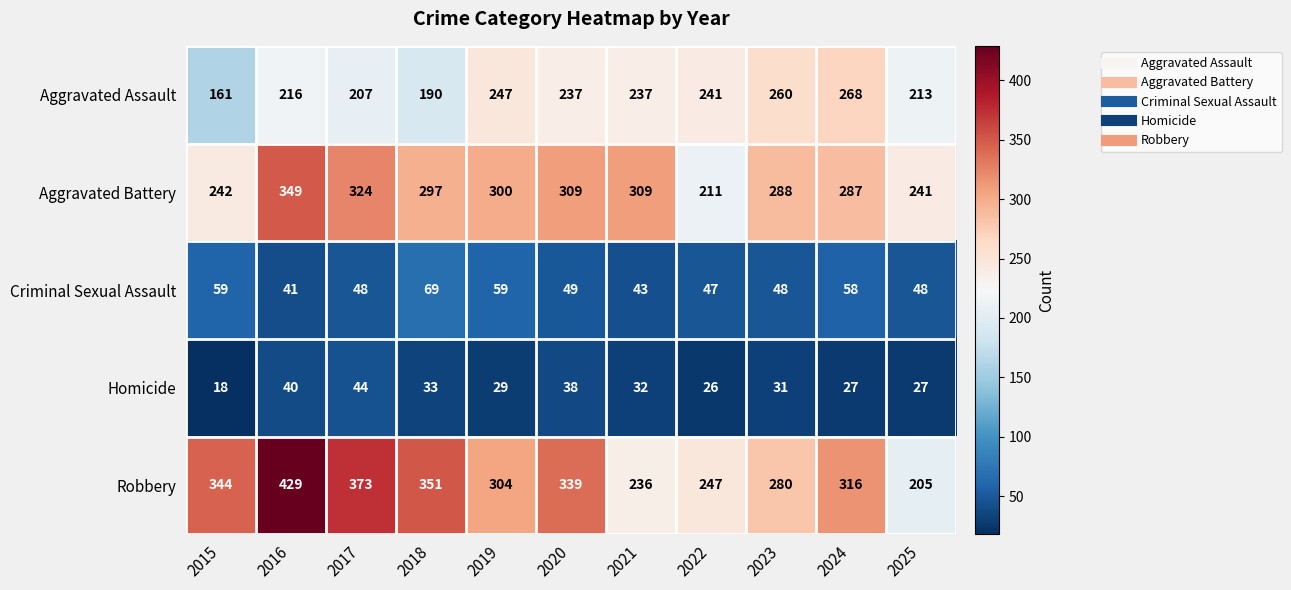

At how many categories does at least one series exceed 226?

11